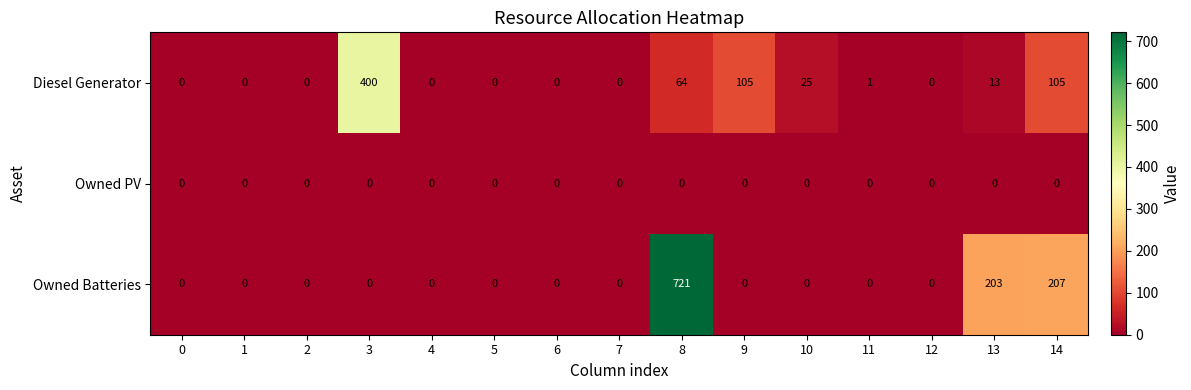

The value of Owned Batteries at 1 is 0. True or false?

True